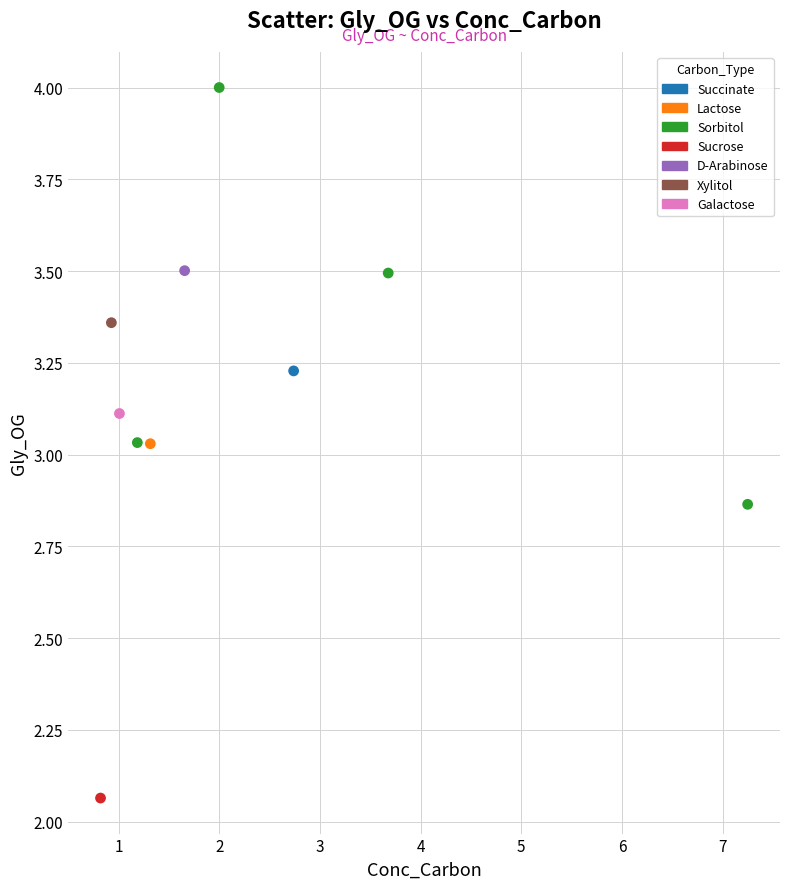

What are all the series names shown in the legend?

Succinate, Lactose, Sorbitol, Sucrose, D-Arabinose, Xylitol, Galactose